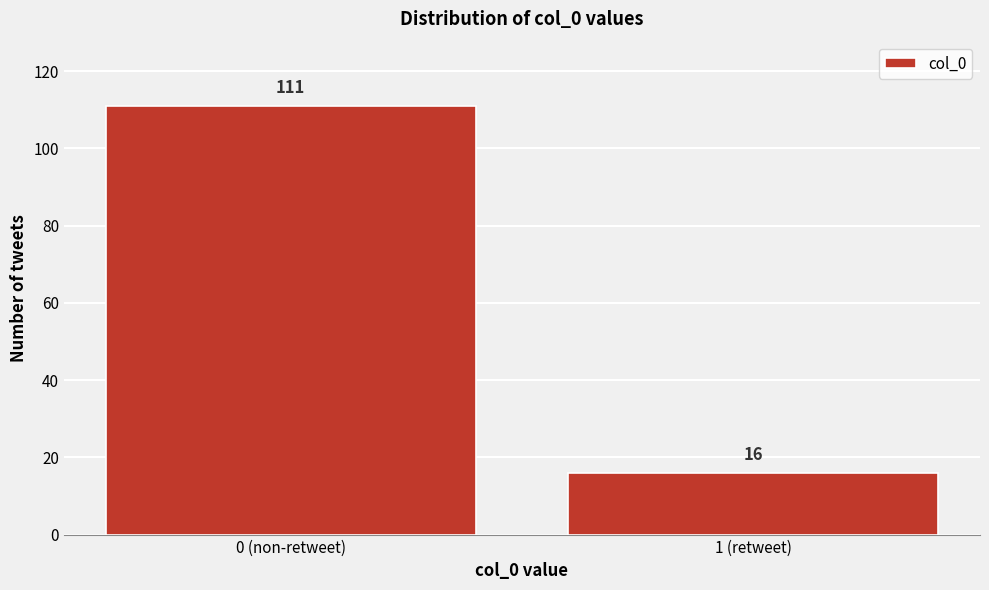

Reading left to right, list all the values displayed in this chart.

0 (non-retweet)=111	1 (retweet)=16